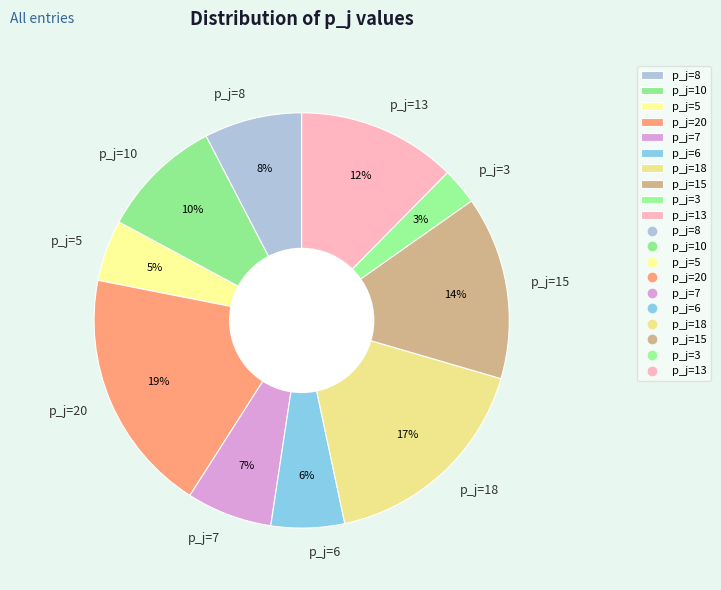

To the nearest percent, what is the difference between the p_j=10 and p_j=3 slice percentages?

7%